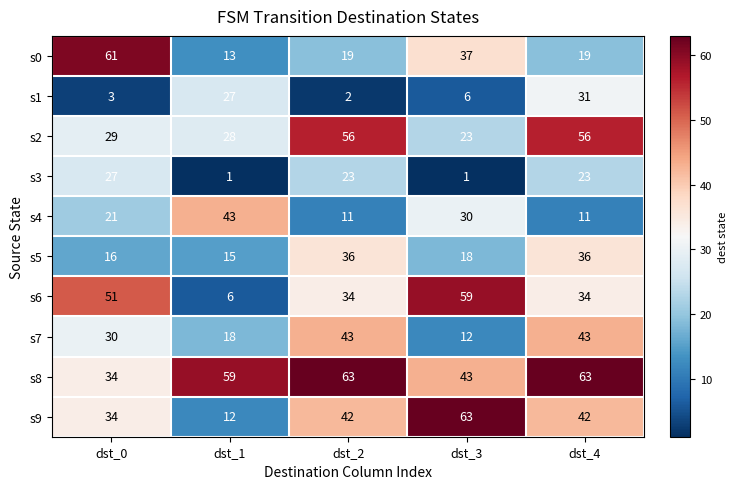

What is the sum of all s3 values?

75